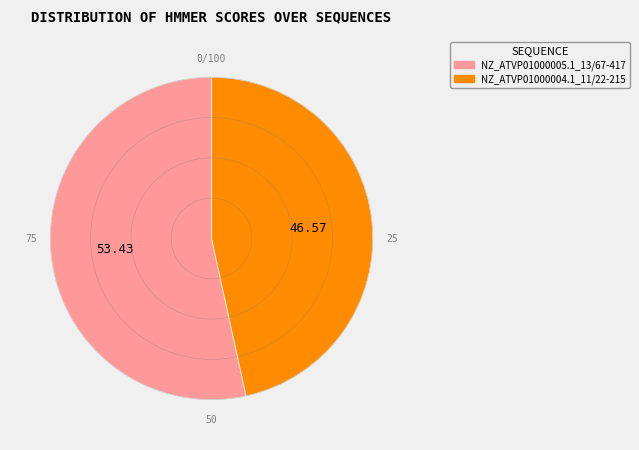

Rank the categories by value from lowest to highest.

NZ_ATVP01000004.1_11/22-215, NZ_ATVP01000005.1_13/67-417